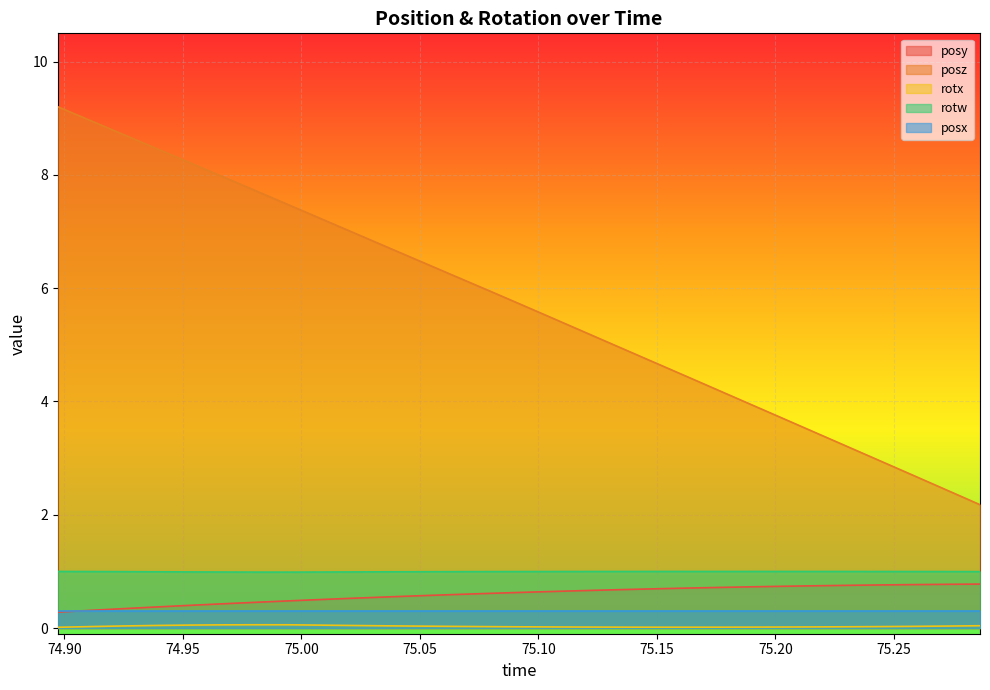

What is the lowest value of the posz series?

2.2